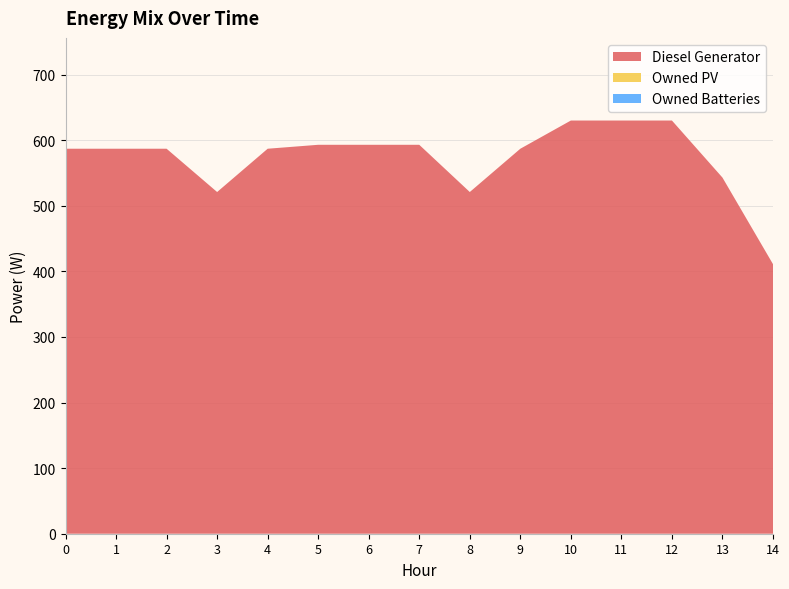

Reading left to right, what are all the values shown in this chart?

Diesel Generator: 587	587	587	521	587	593	593	593	521	587	630	630	630	543	411
Owned PV: 0	0	0	0	0	0	0	0	0	0	0	0	0	0	0
Owned Batteries: 0	0	0	0	0	0	0	0	0	0	0	0	0	0	0